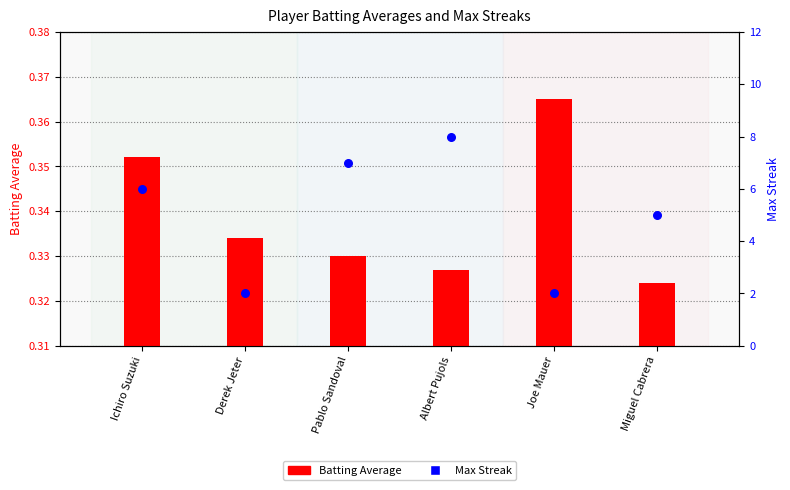

Is the value of Batting Average at Albert Pujols greater than the value of Max Streak at Pablo Sandoval?

No